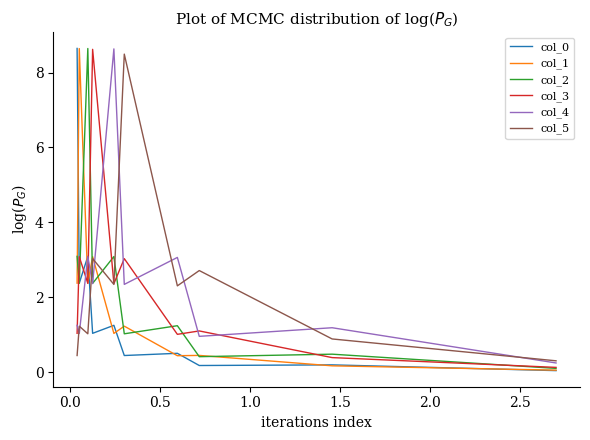

Does the chart have visible grid lines?

No